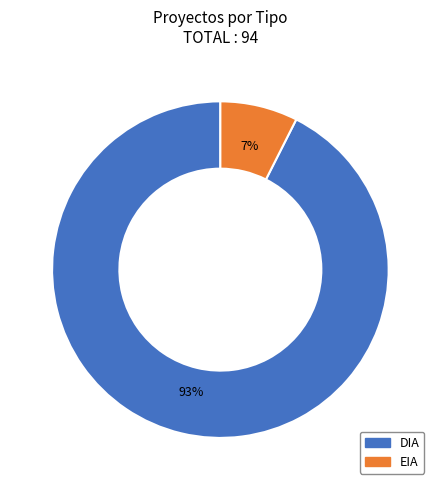

Rank the categories by value from lowest to highest.

EIA, DIA